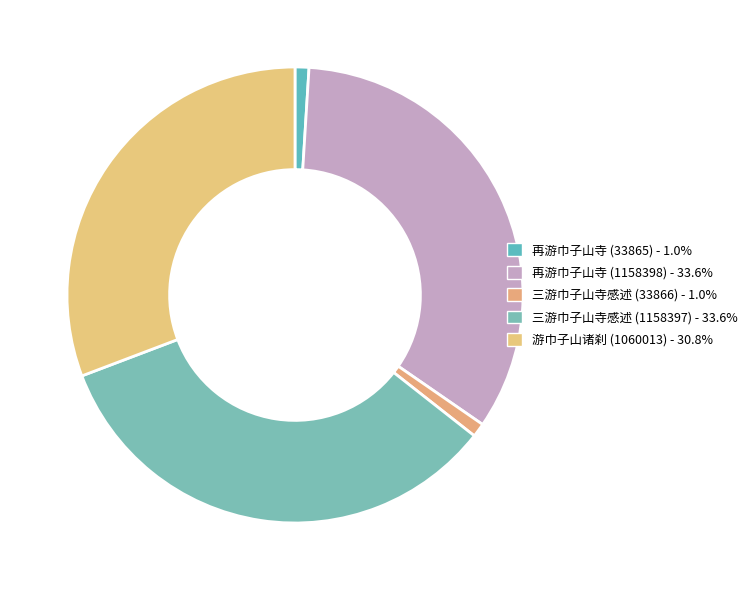

To the nearest percent, what is the average slice percentage?

20%